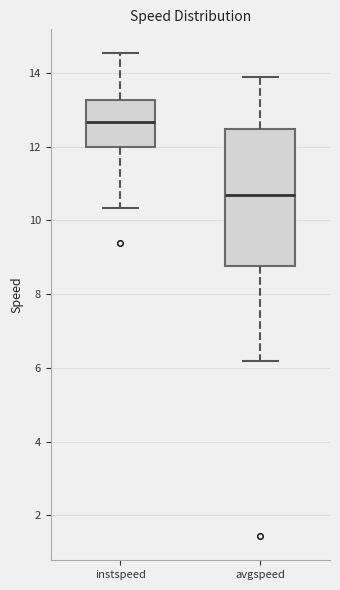

Which box has the lowest median line?

avgspeed